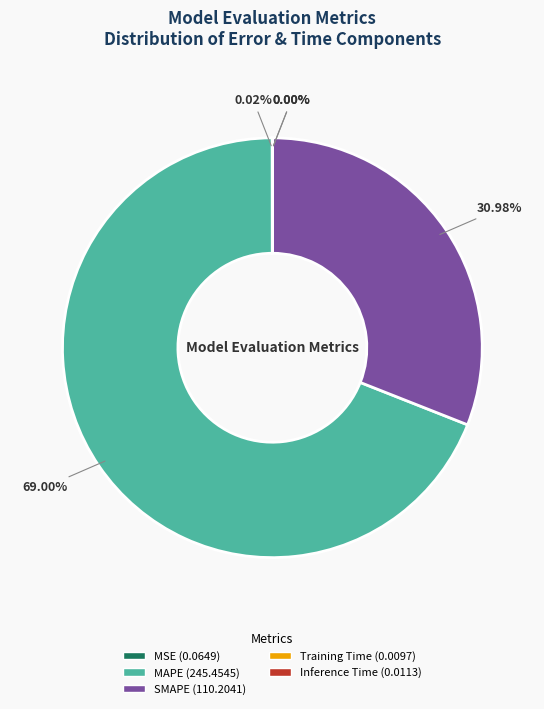

Which slice is the largest?

MAPE